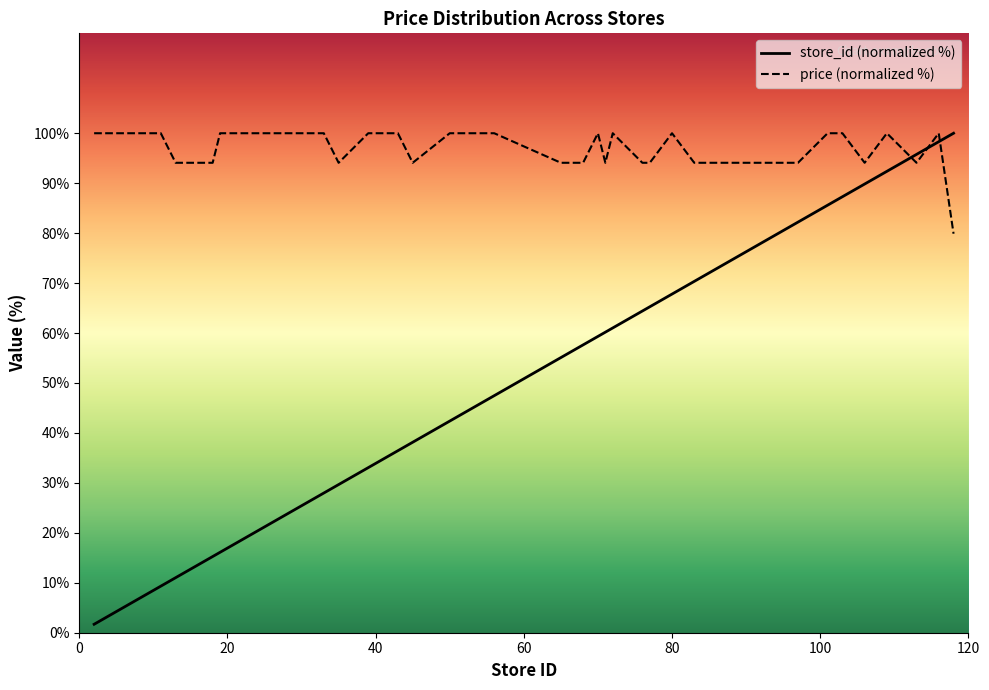

What is the total value across all series at 76?

158.5